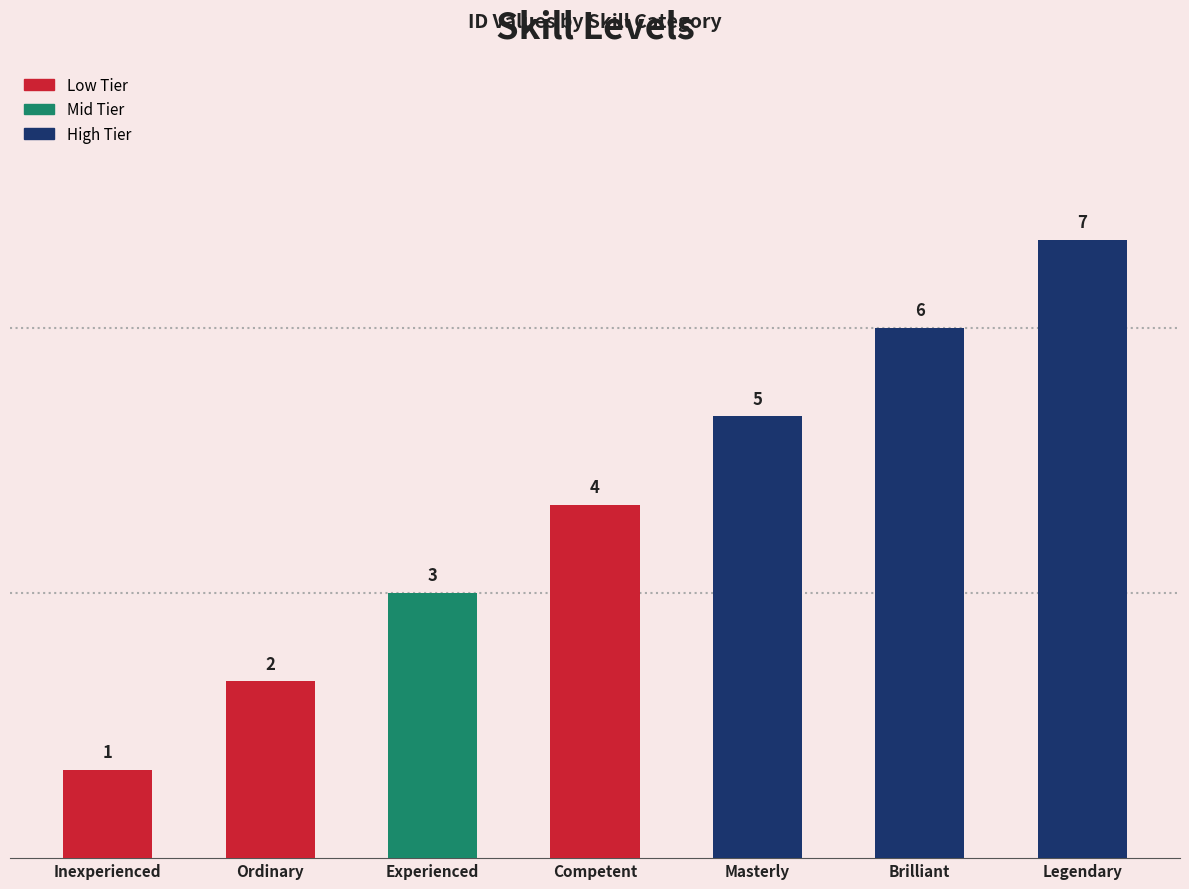

List the labels in order of value, largest first.

Legendary, Brilliant, Masterly, Competent, Experienced, Ordinary, Inexperienced